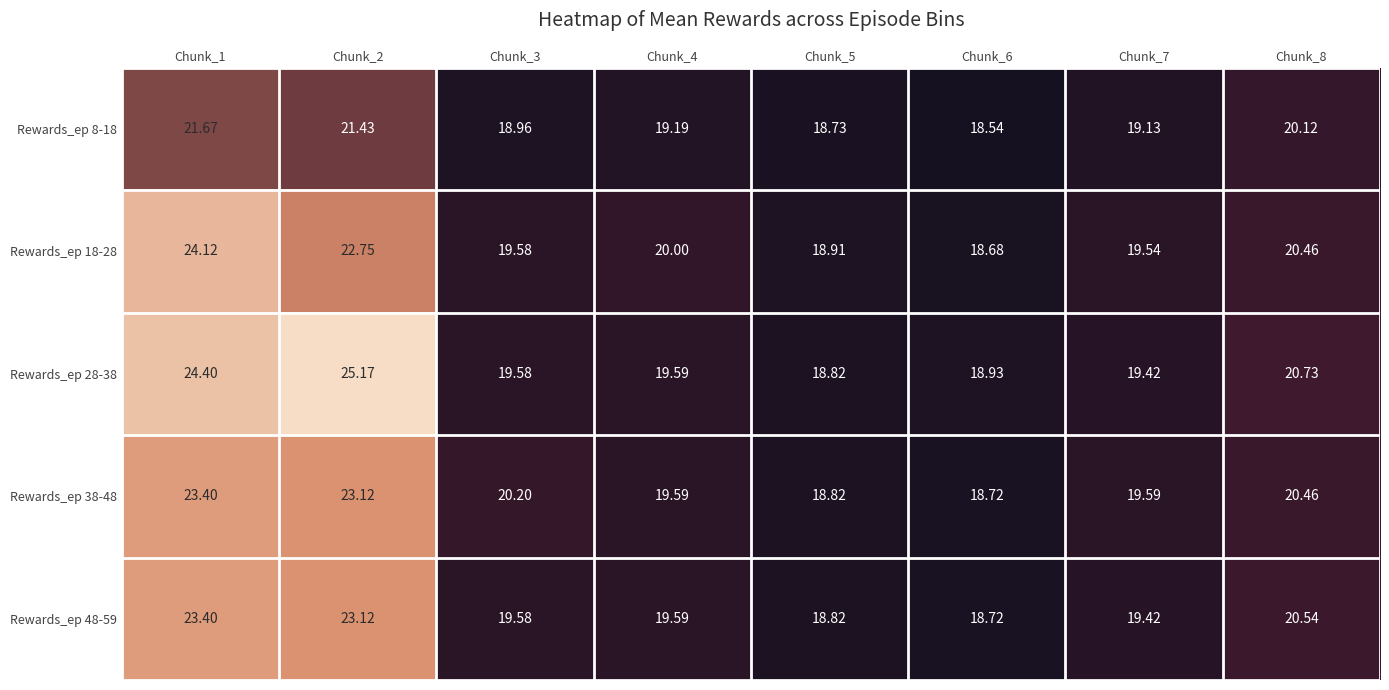

At which category is the sum across all series the highest?

Chunk_1